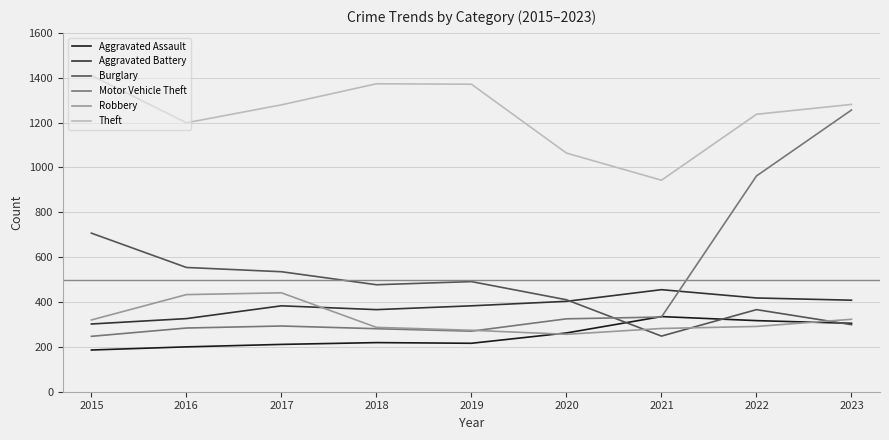

How many lines are shown in the chart?

6